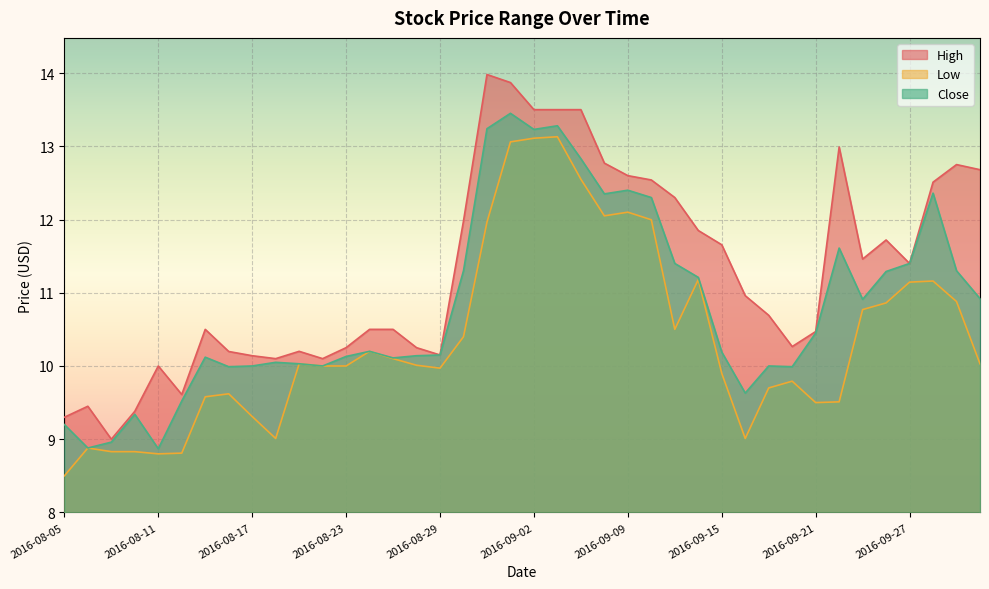

What is the average value of the Close series?

10.8